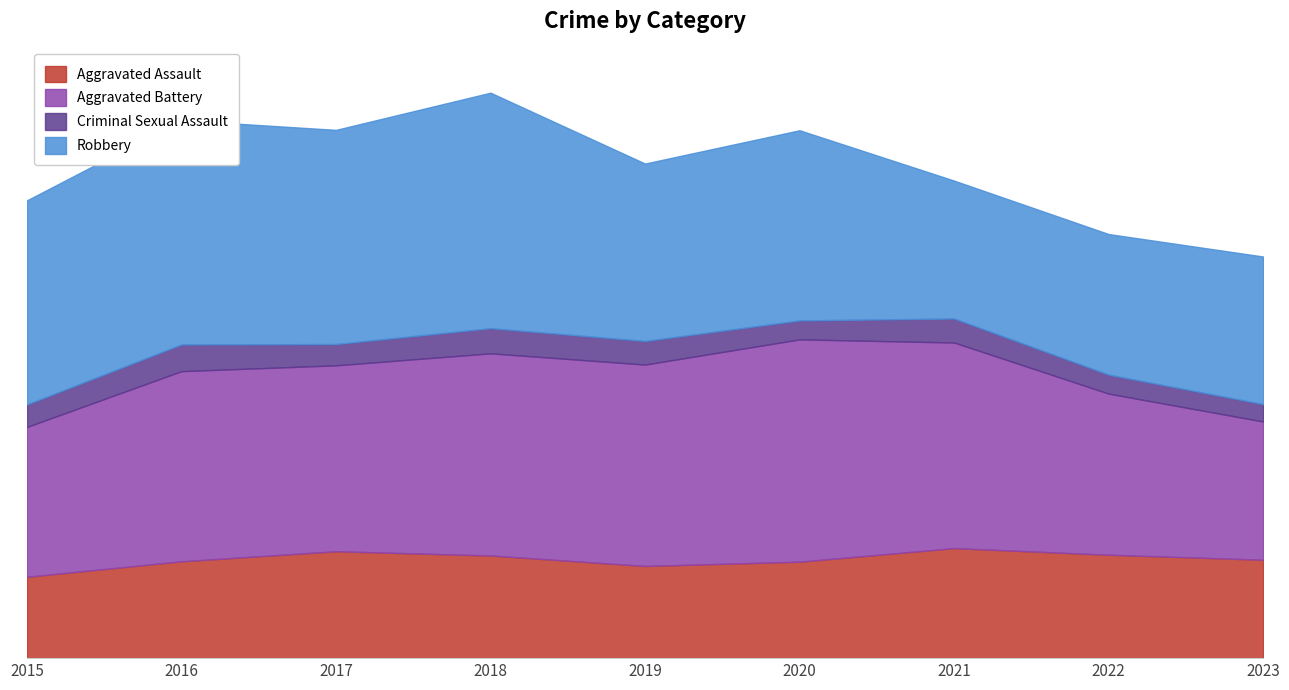

List the series in order of their peak value, lowest first.

Criminal Sexual Assault, Aggravated Assault, Aggravated Battery, Robbery